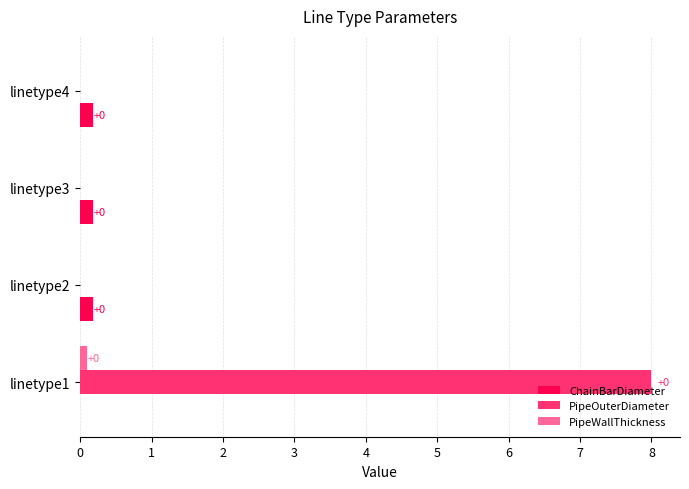

Is the value of PipeOuterDiameter at linetype3 greater than the value of ChainBarDiameter at linetype2?

No